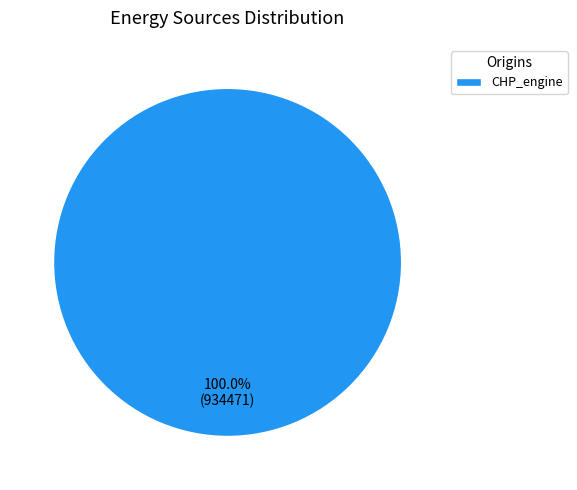

Does any single category account for the majority?

Yes